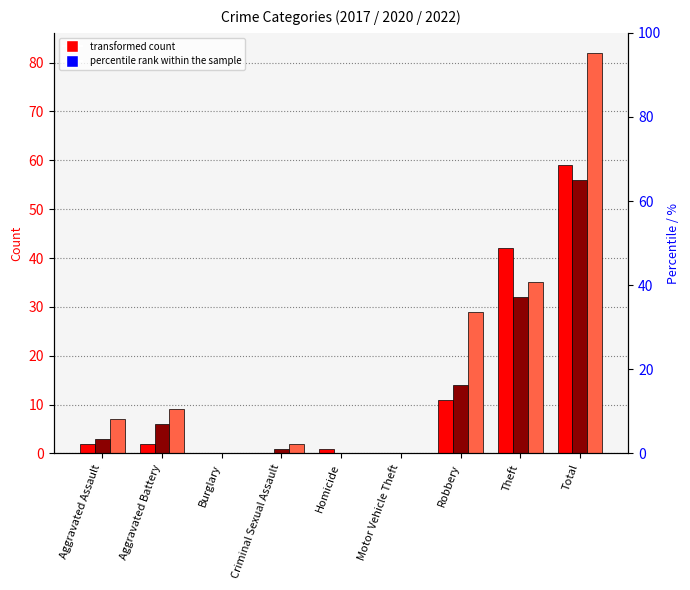

At which label does 2017 first exceed 2?

Robbery